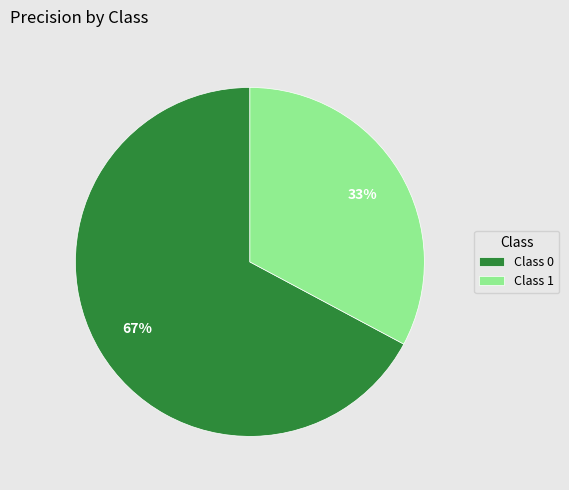

What is the smallest slice in the pie chart?

Class 1